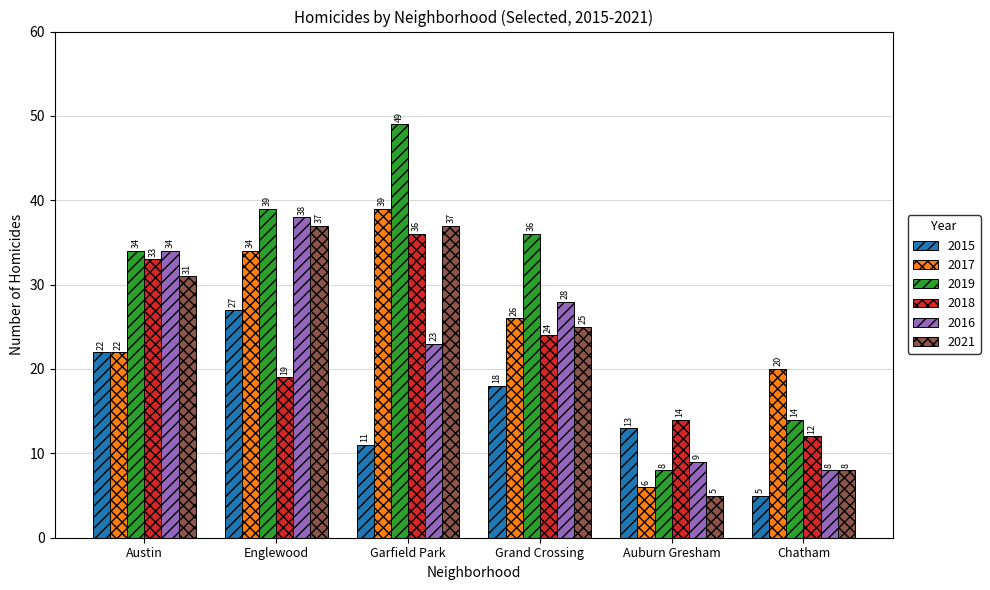

What position from the right is Grand Crossing?

3